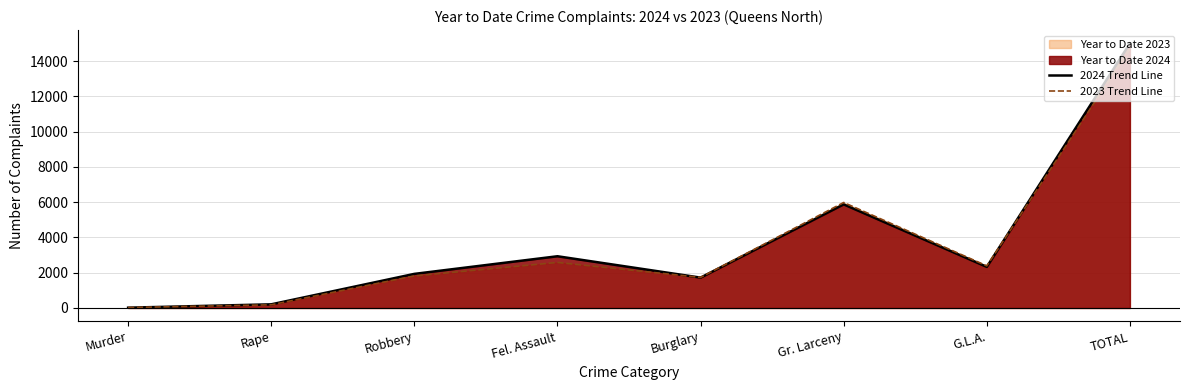

Is it true that 2024 Trend Line equals 5874 at Gr. Larceny?

True